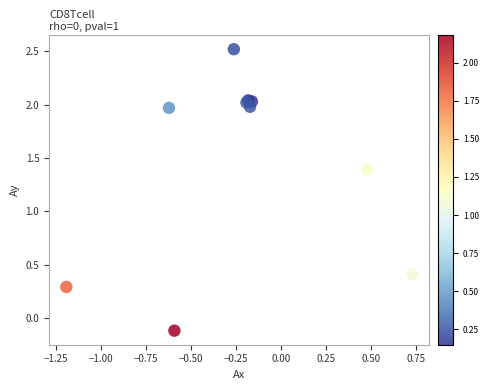

What Y value in the scatter plot is closest to 1?

1.4